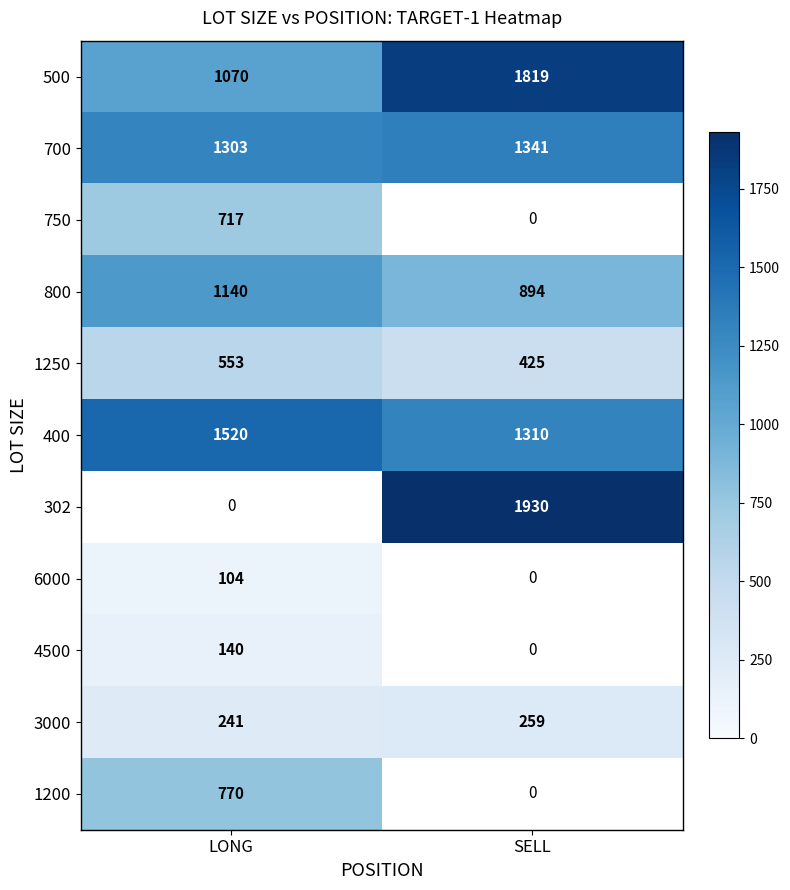

Is the value of 3000 at LONG greater than the value of 302 at SELL?

No